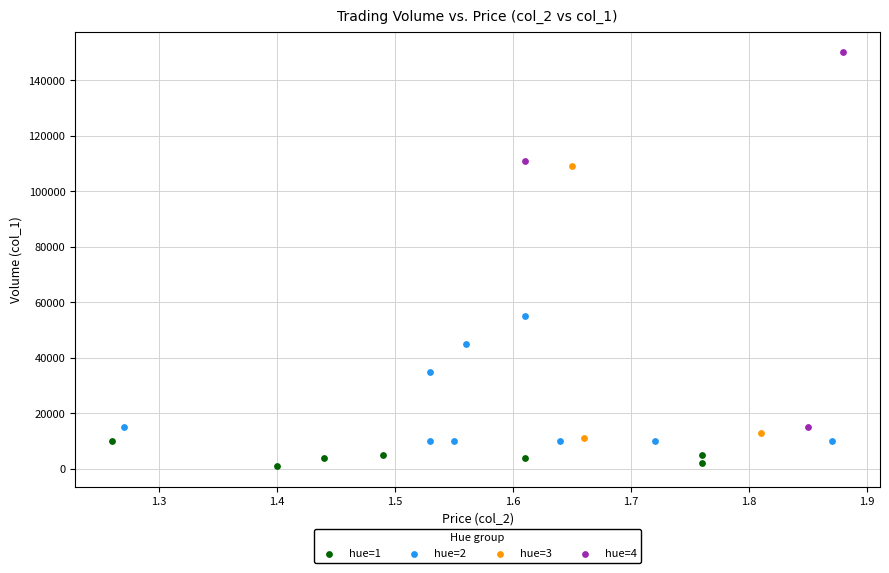

Which series has the largest Y range (max minus min)?

hue=4